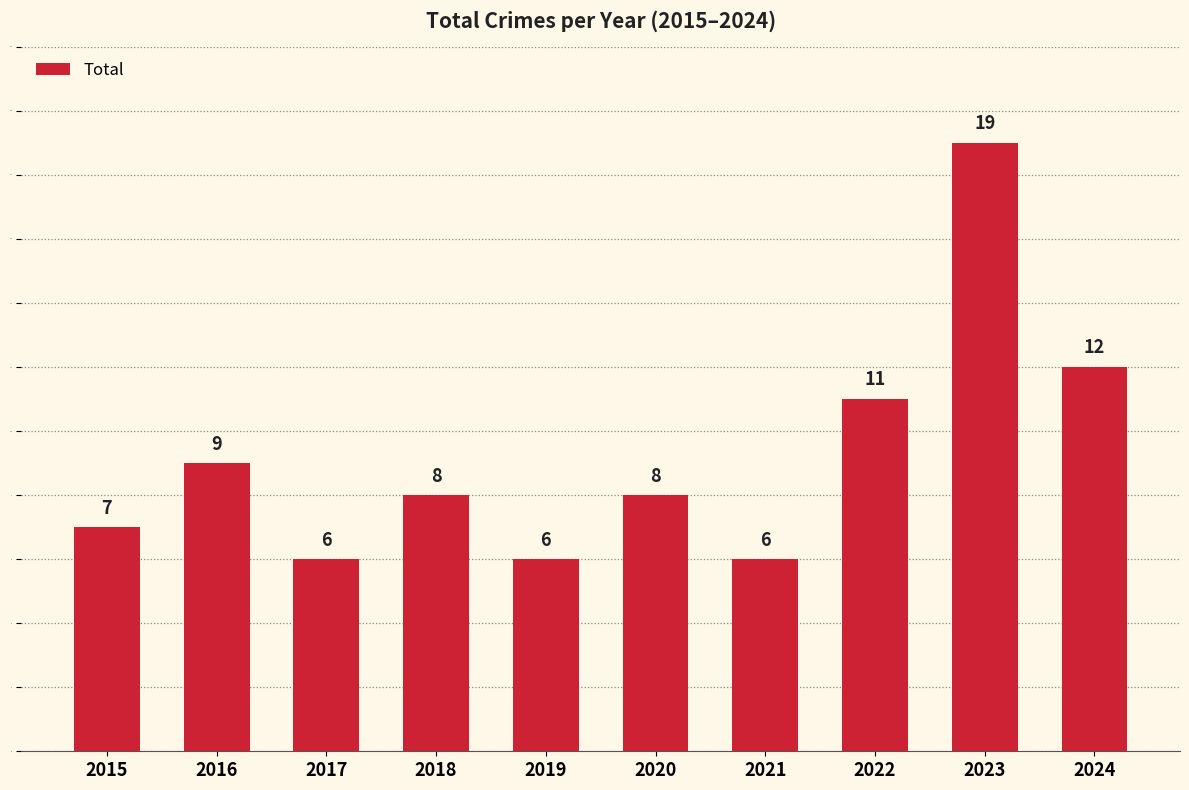

Reading left to right, what are all the values shown in this chart?

2015=7	2016=9	2017=6	2018=8	2019=6	2020=8	2021=6	2022=11	2023=19	2024=12